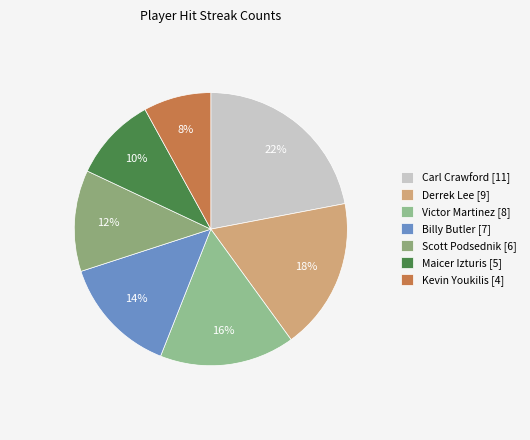

Count the number of slices in the pie.

7